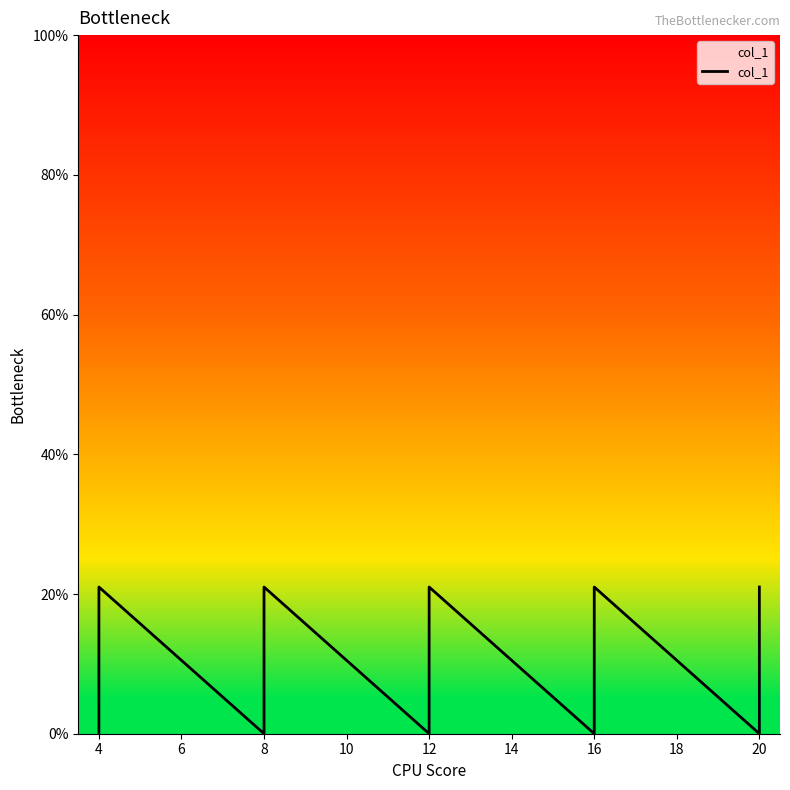

Does the chart have visible grid lines?

No